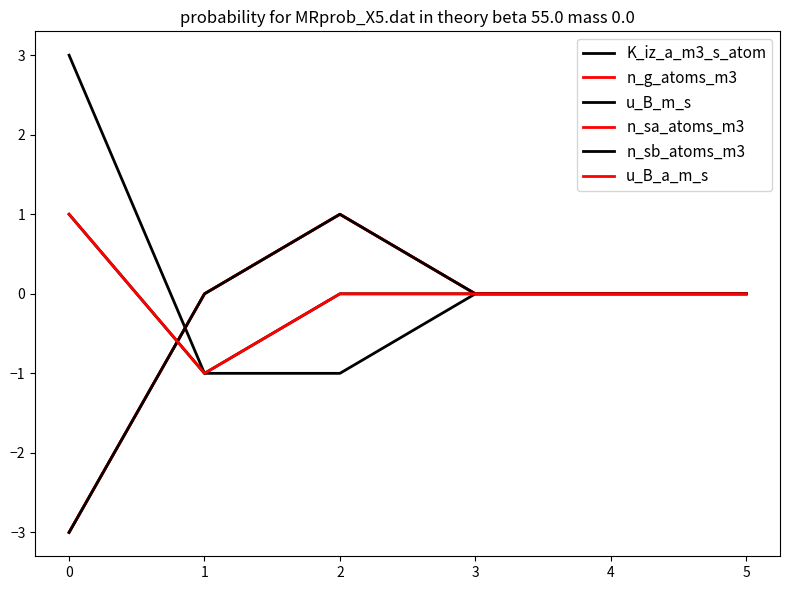

At how many categories does at least one series exceed -2?

6